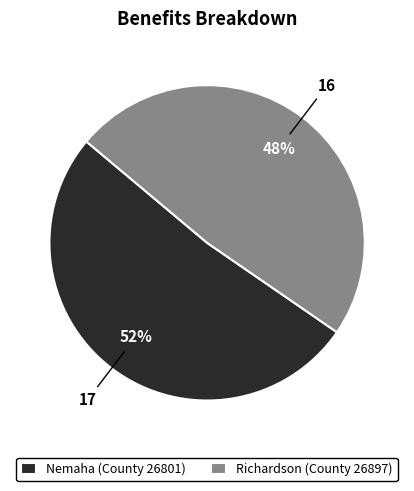

Which slice is the smallest?

Richardson (County 26897)